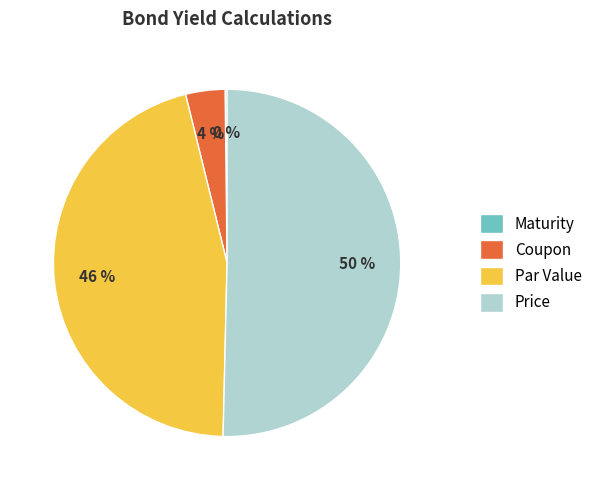

True or false: Par Value accounts for 46% of the total.

True